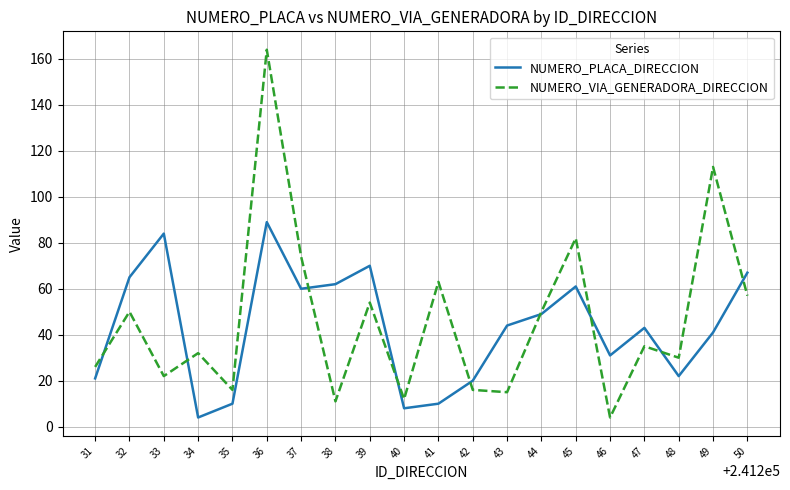

What is the greatest value displayed?

164